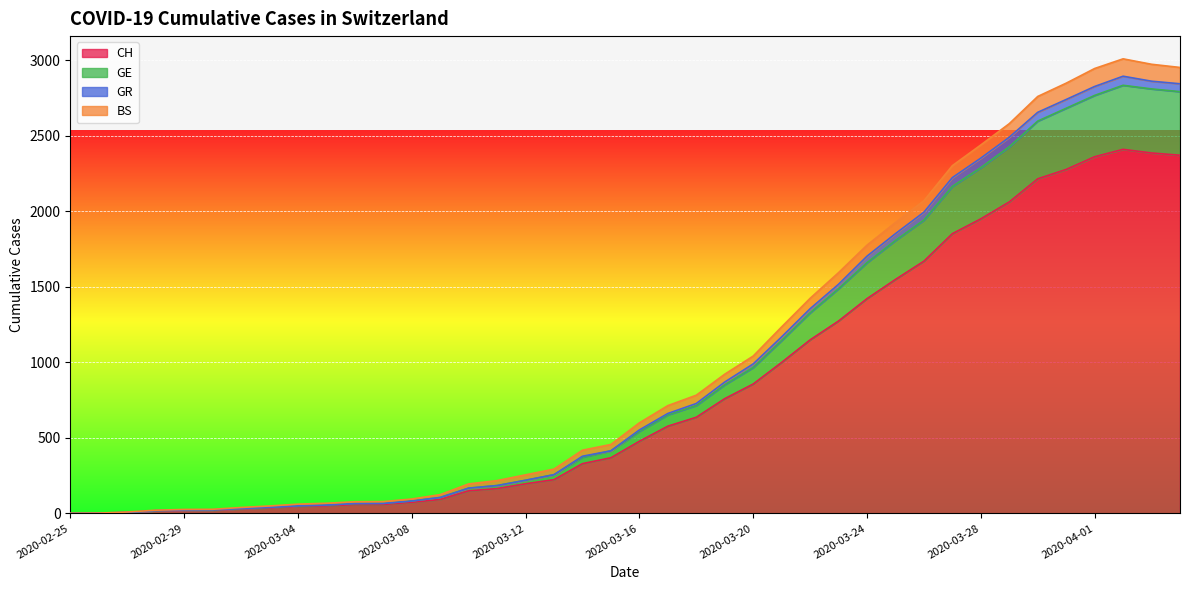

Does the chart display data point markers on the line(s)?

No